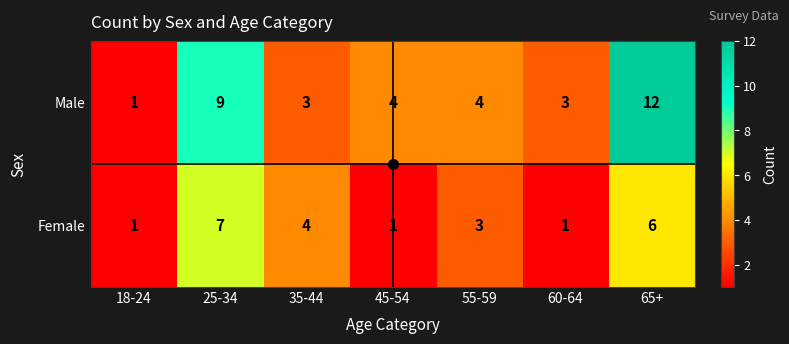

What is the greatest value displayed?

12